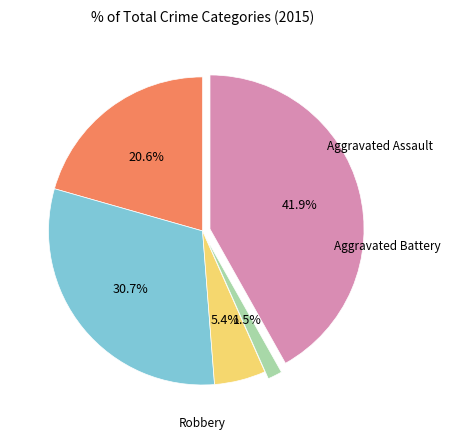

Is there a majority slice in this chart?

No